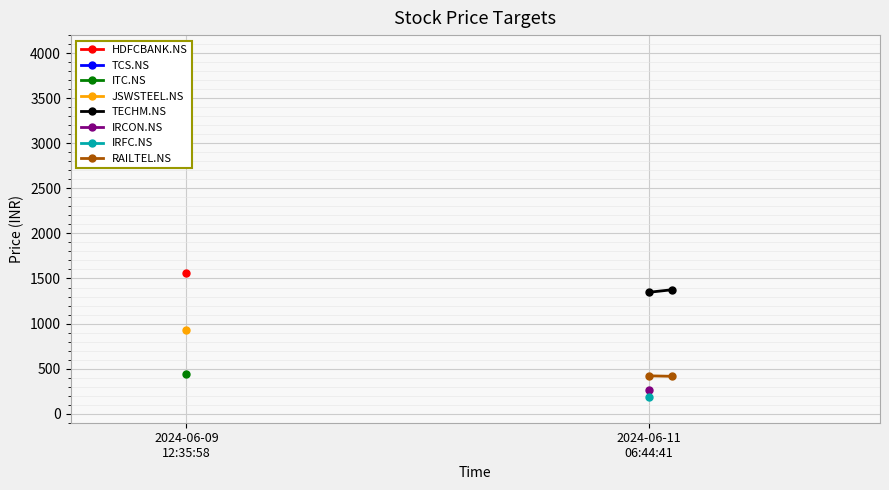

What is the label of the 1st point from the left?

2024-06-11 06:44:41